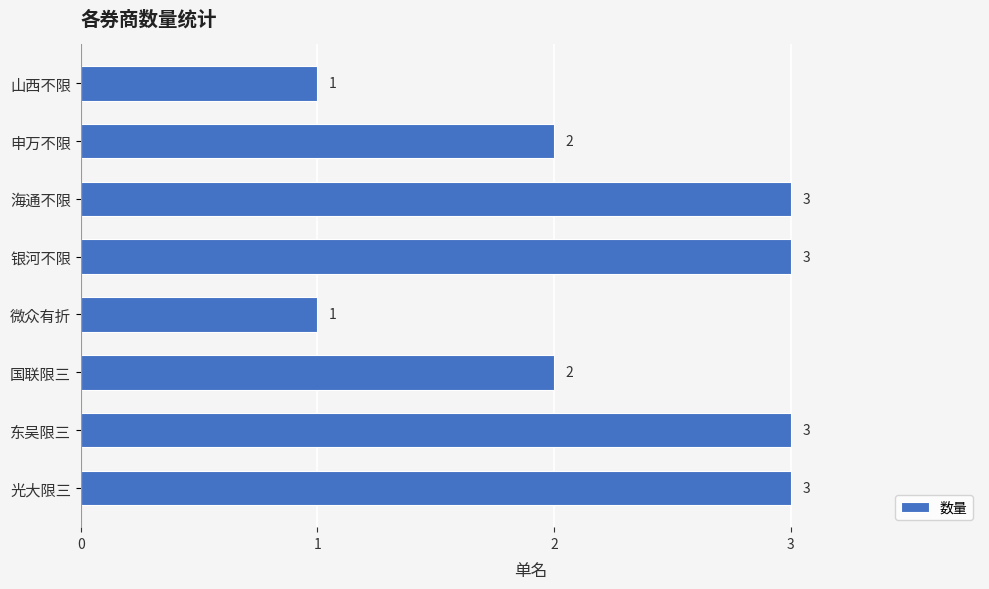

The chart shows a value of 1 at 山西不限. True or false?

True